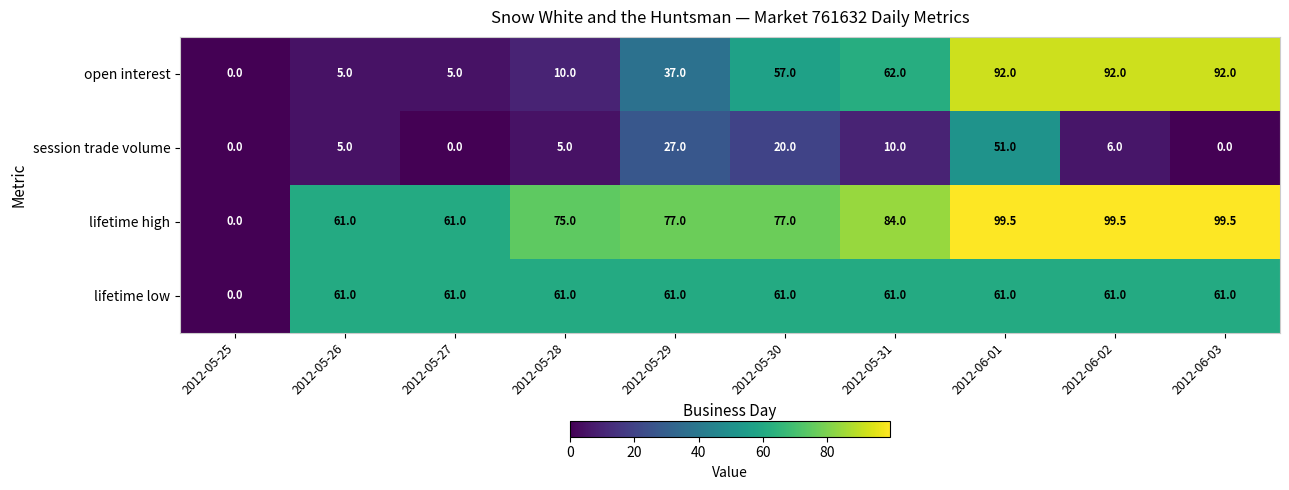

Which category has the lowest value in the open interest series?

2012-05-25